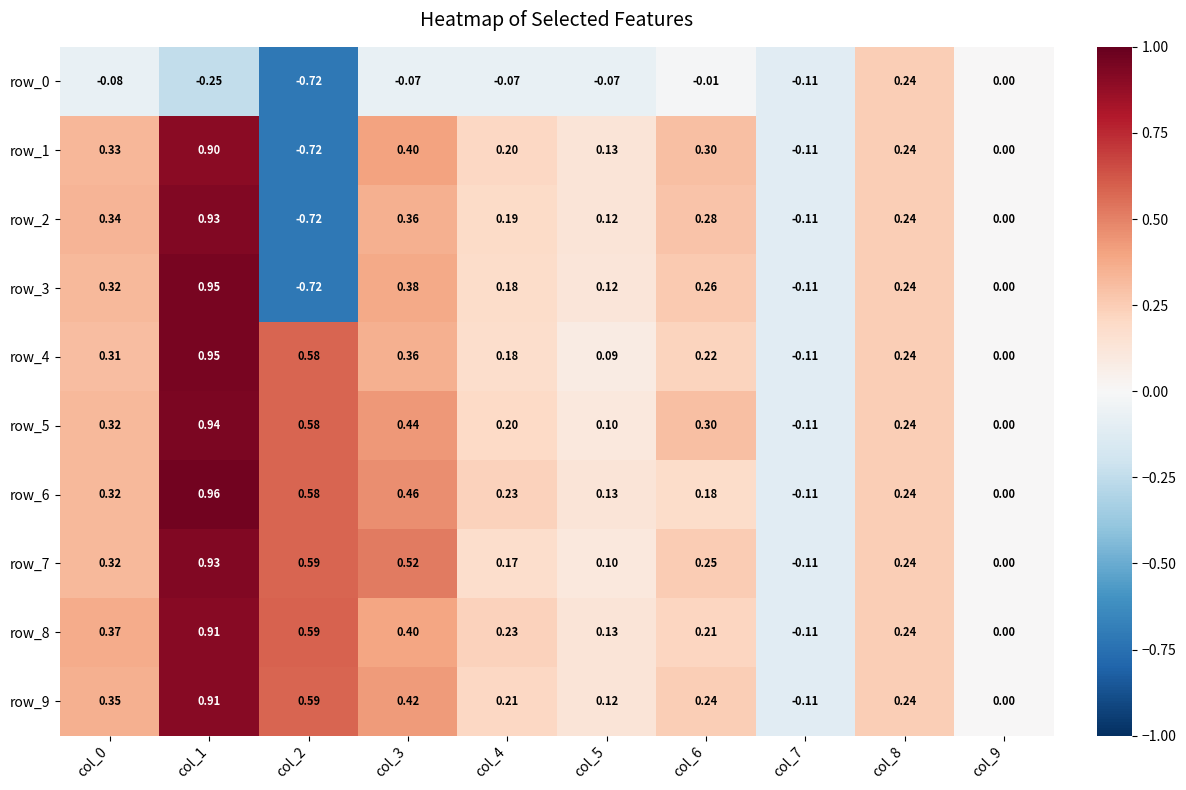

At which label is row_5 closest to 0?

col_9